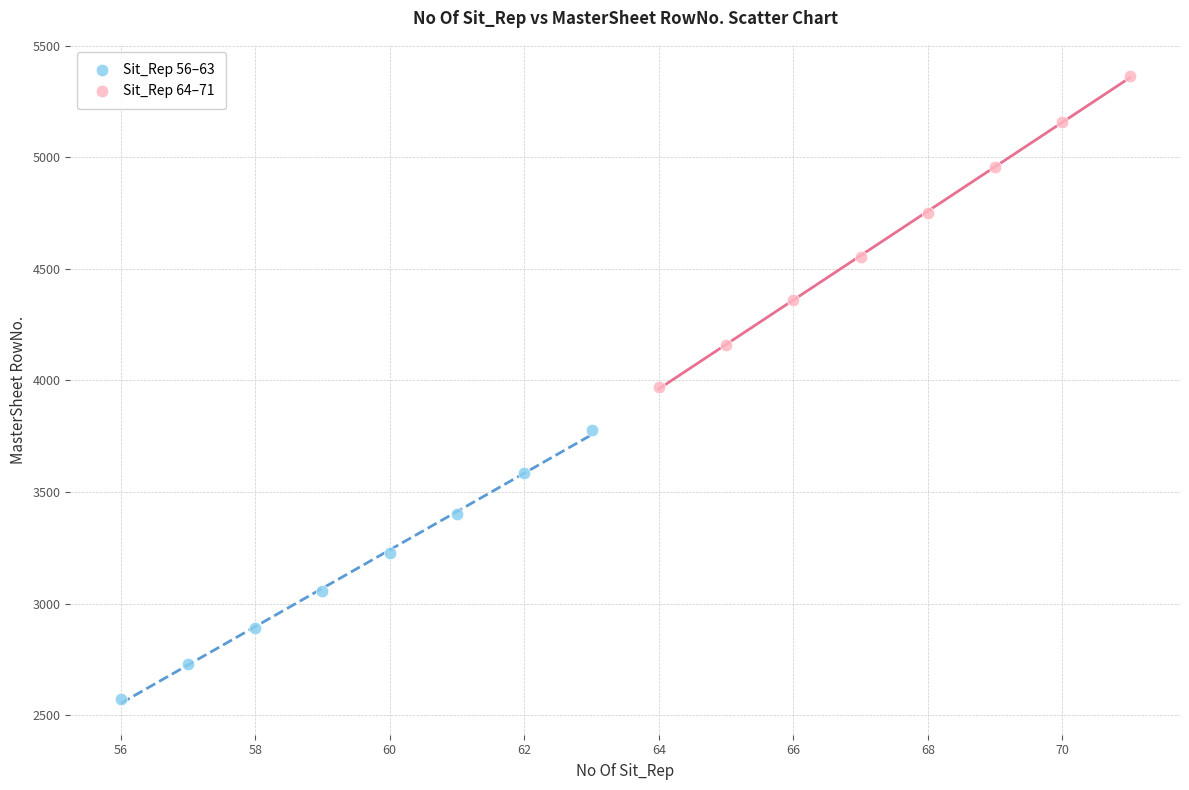

Which series has the largest Y range (max minus min)?

Sit_Rep 64–71